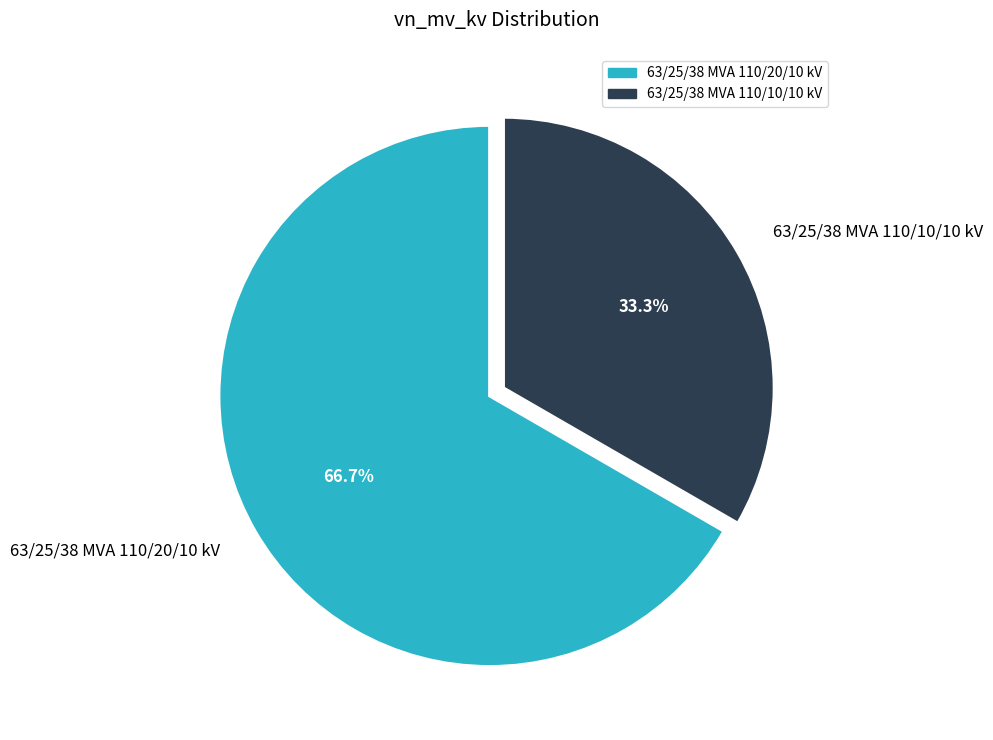

Rank the categories by value from highest to lowest.

63/25/38 MVA 110/20/10 kV, 63/25/38 MVA 110/10/10 kV